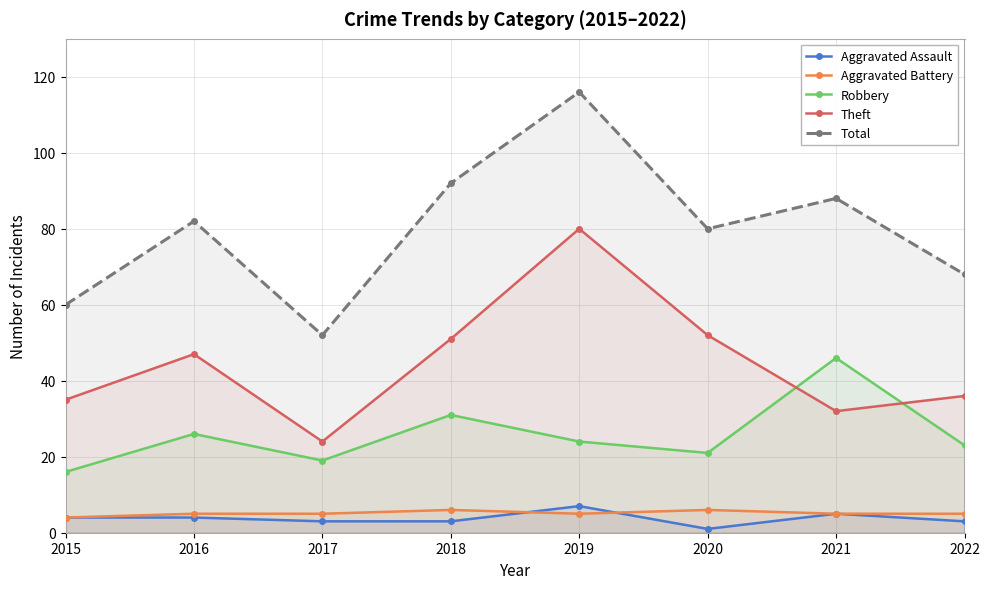

At how many categories does at least one series exceed 72?

5